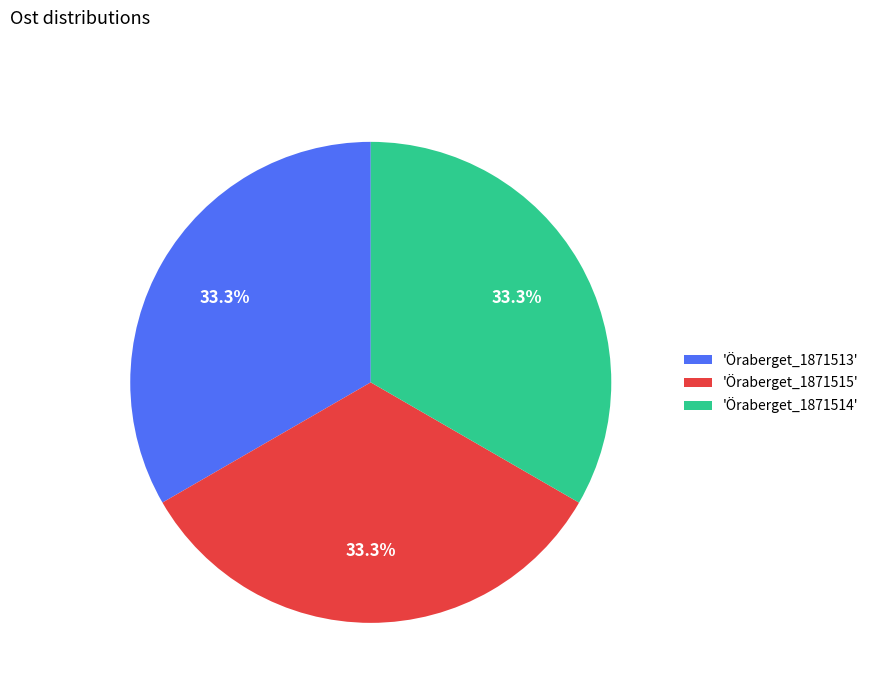

Is there any slice that represents more than half of the pie?

No